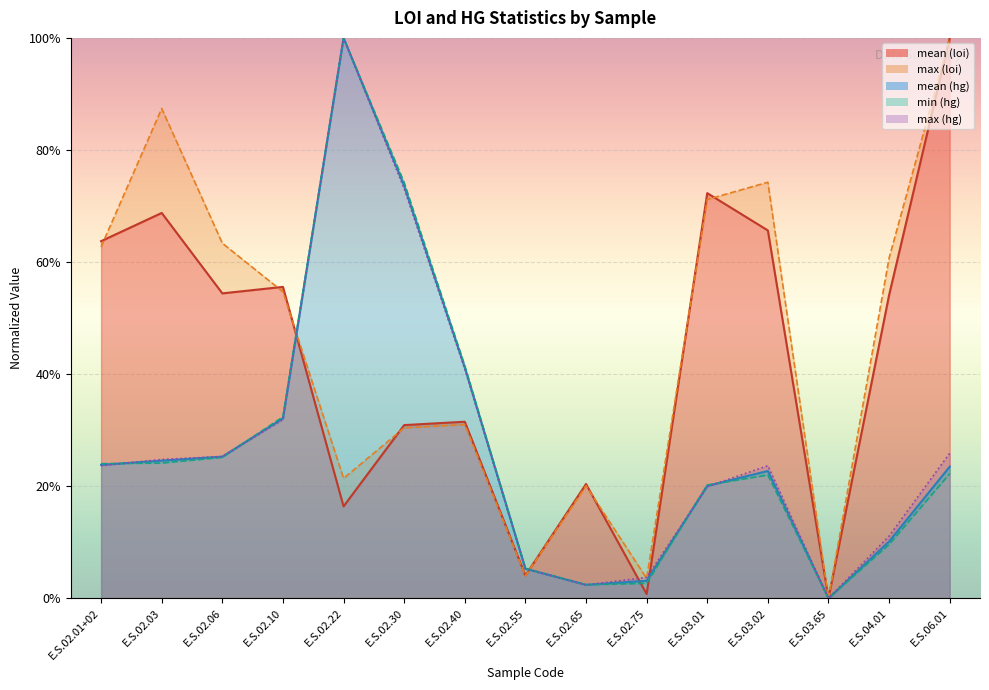

Where is the first local maximum for min (hg)?

E.S.02.22